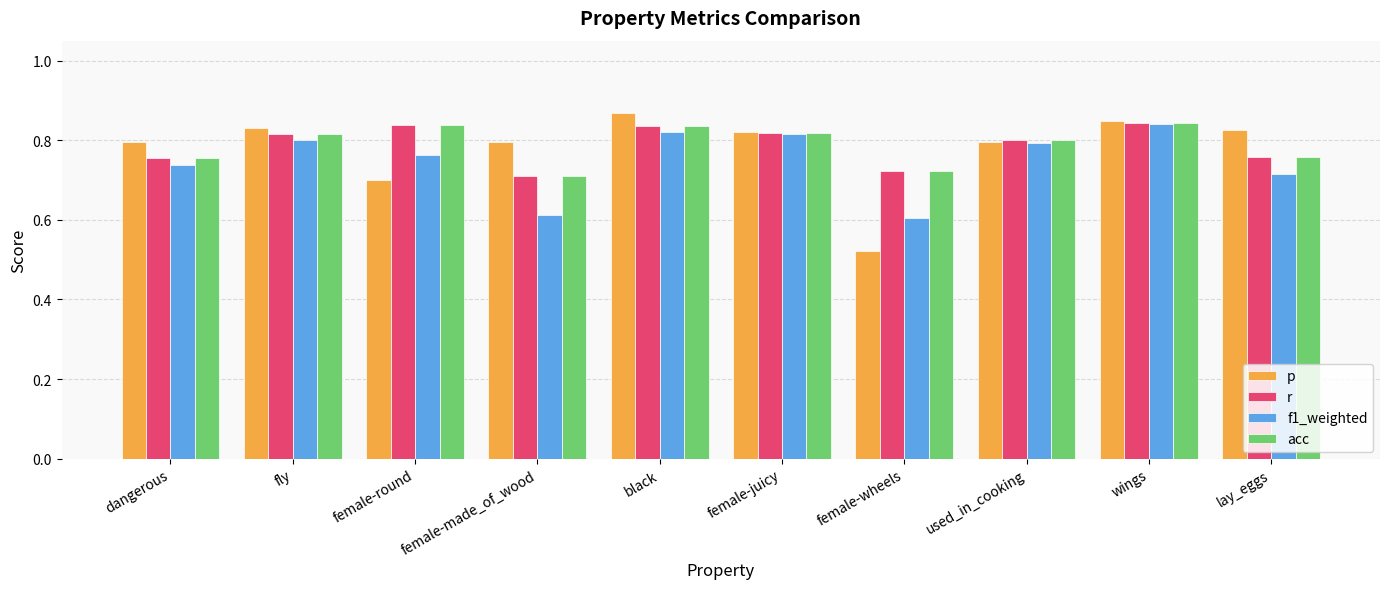

Where is acc nearest to the value 0?

female-made_of_wood